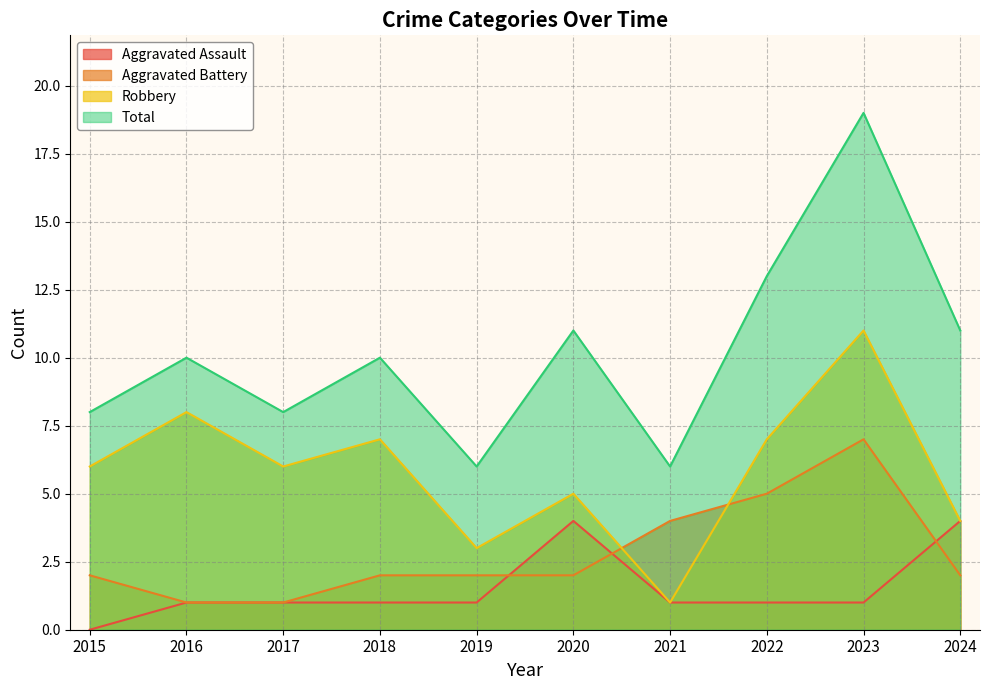

Between 2024 and 2015, which is larger?

2024